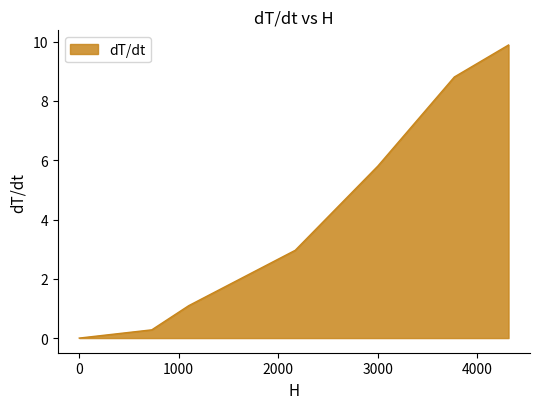

What is the difference between the second highest and second lowest values?

8.5